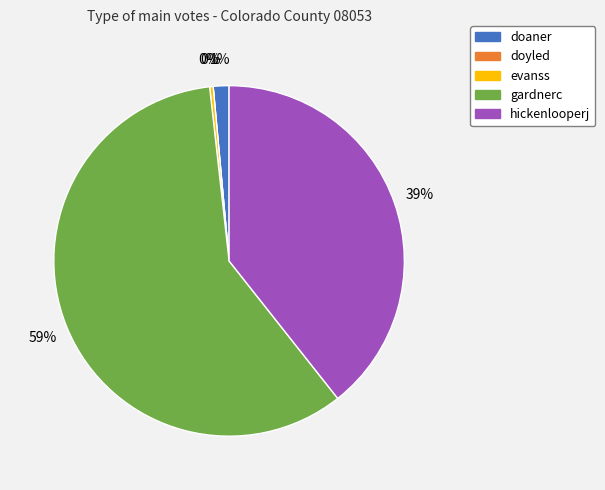

To the nearest percent, what is the difference between the evanss and hickenlooperj slice percentages?

39%